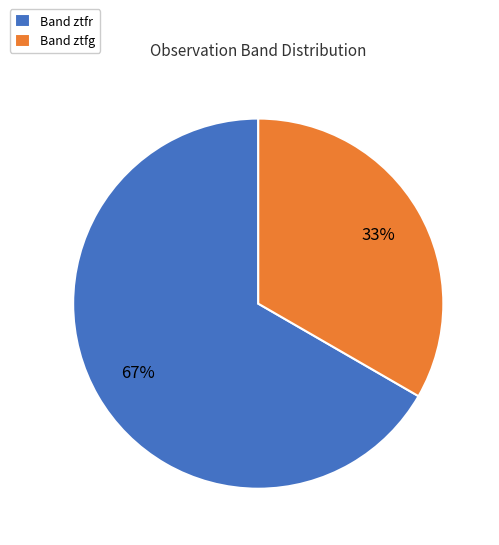

To the nearest percent, what percentage of the pie is Band ztfg?

33%